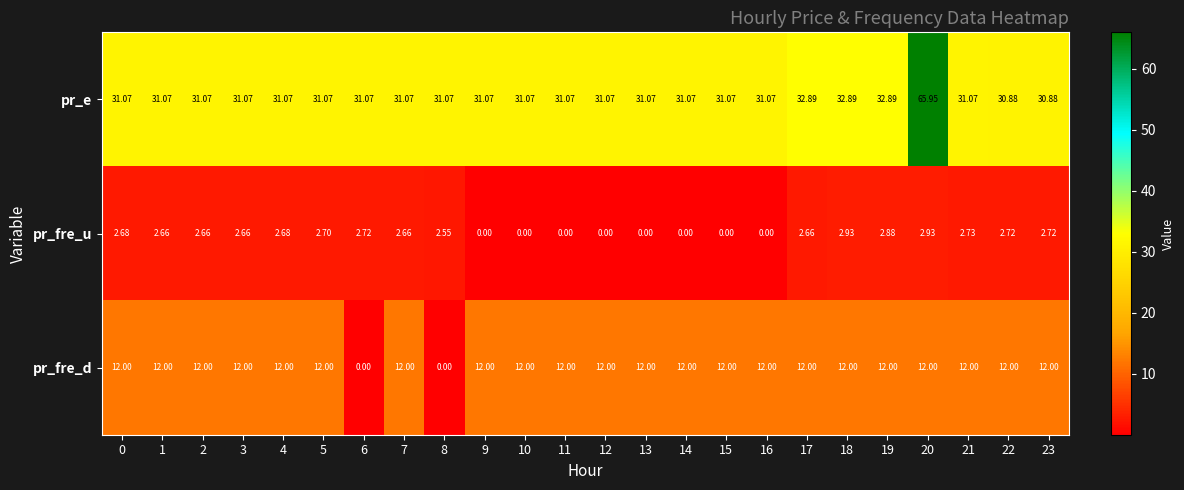

Which series has the largest range (max minus min)?

pr_e